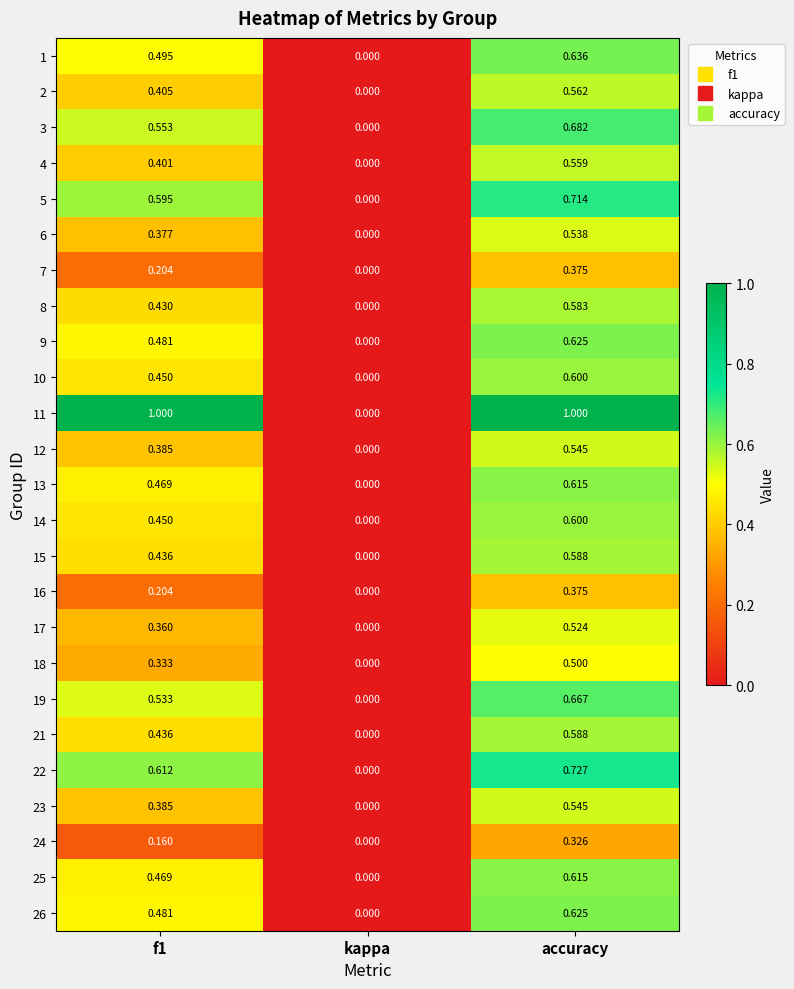

At which label does 7 reach its peak?

accuracy